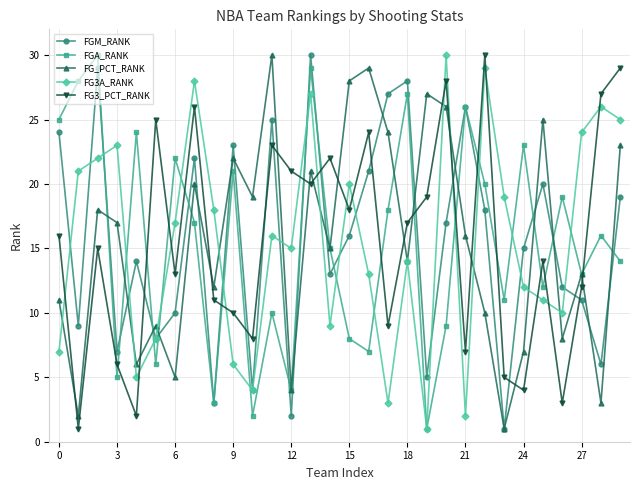

True or false: FG_PCT_RANK and FG3A_RANK cross at least once.

True